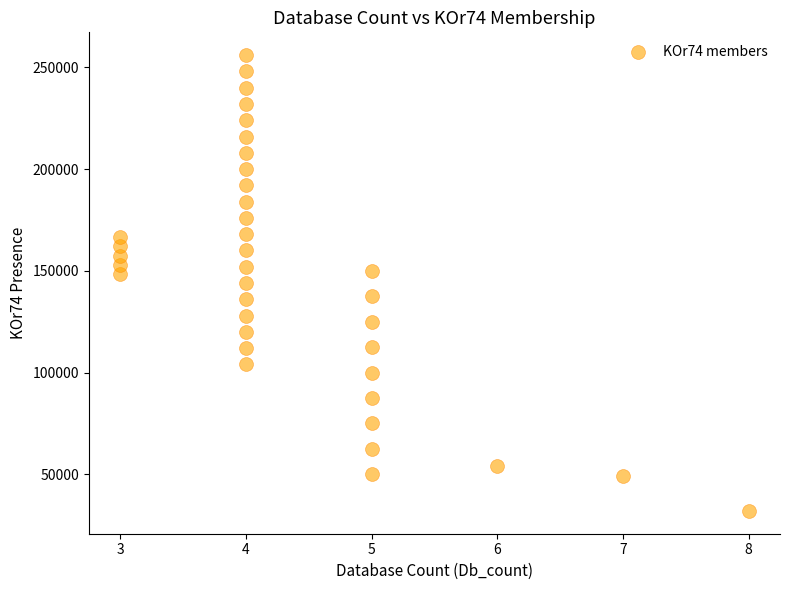

What is the range of X values (max minus min)?

5